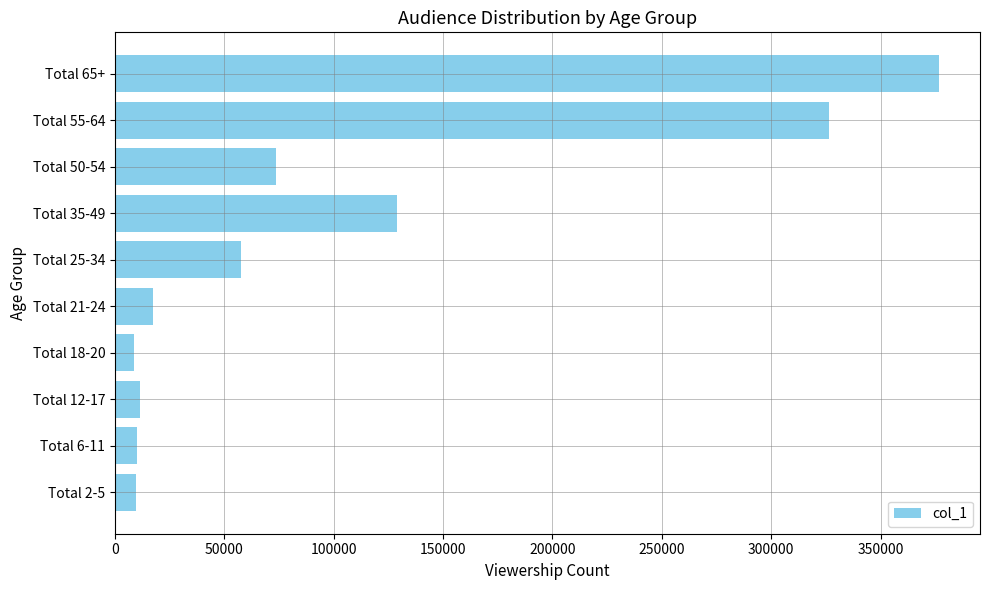

Which category has the highest value across all series?

Total 65+